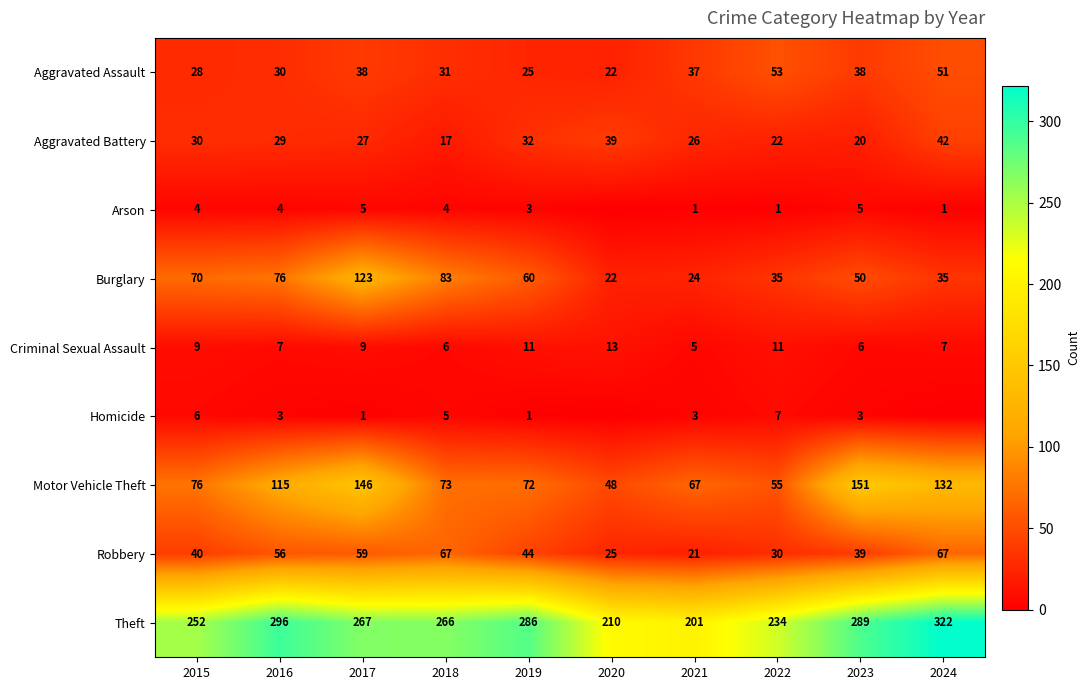

What is the maximum value for Theft?

322